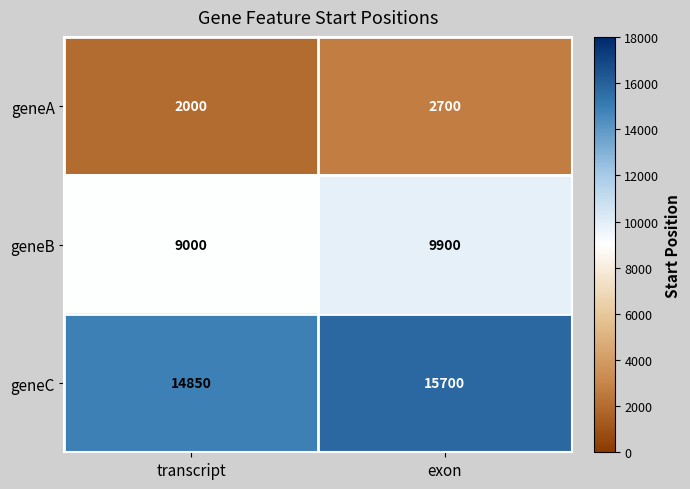

What is the spread (max minus min) of values at exon?

13000